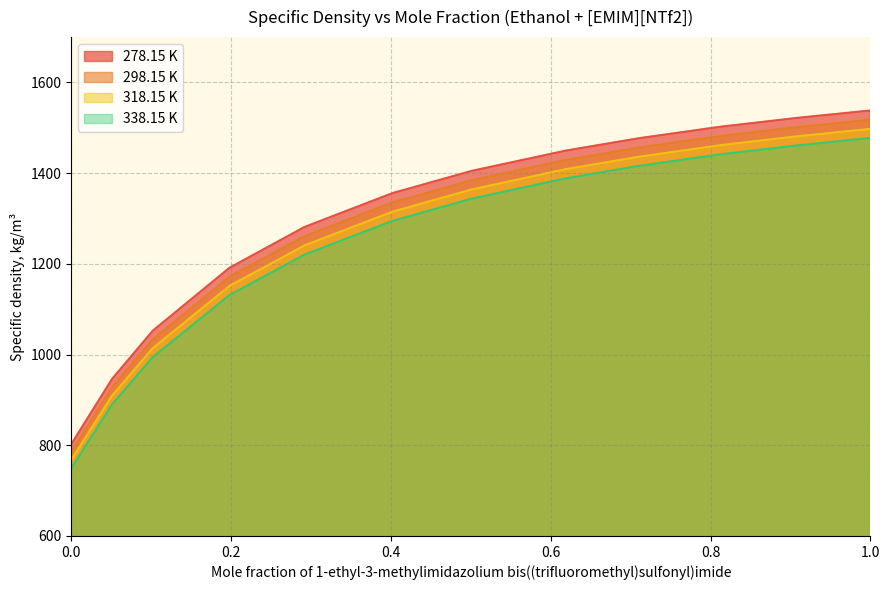

What is the maximum value for 298.15 K?

1517.8